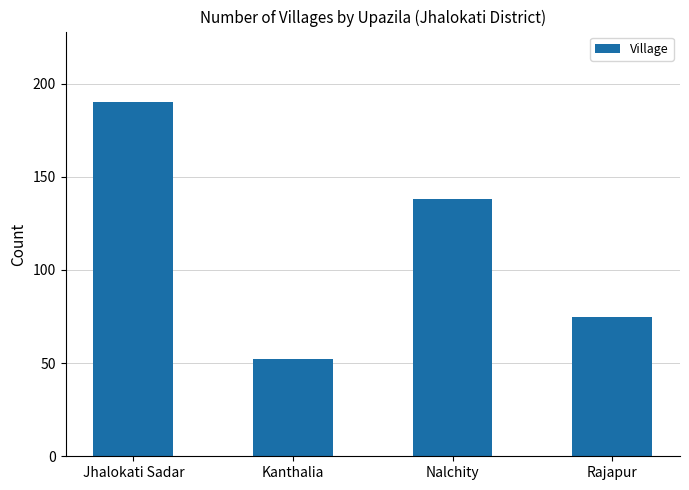

Where is the data nearest to the value 121?

Nalchity